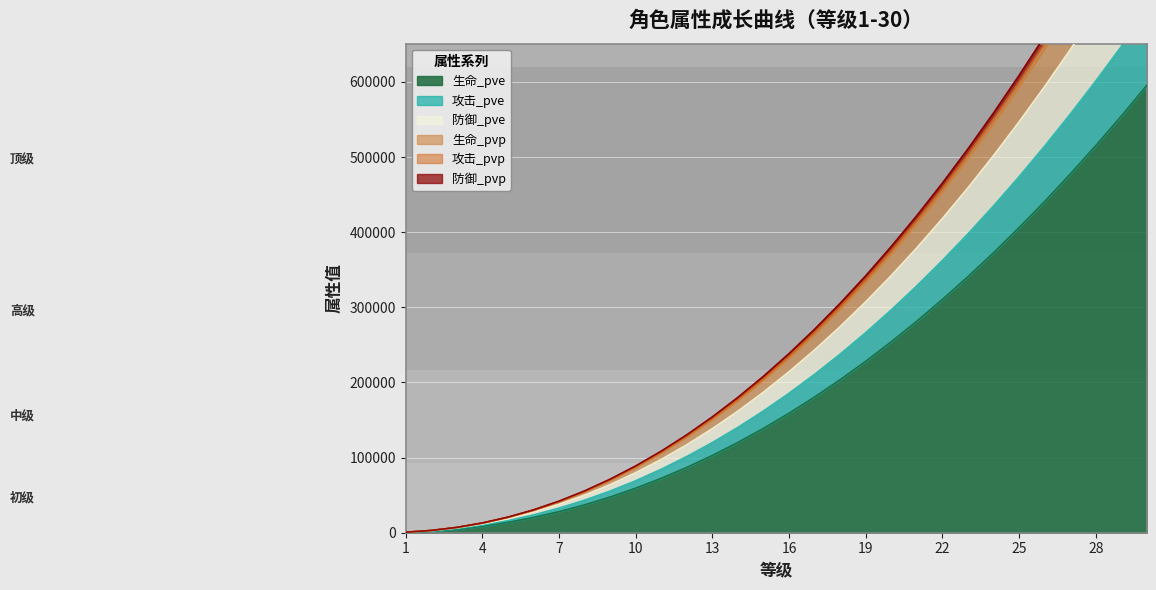

Where is 生命_pve nearest to the value 298000?

22